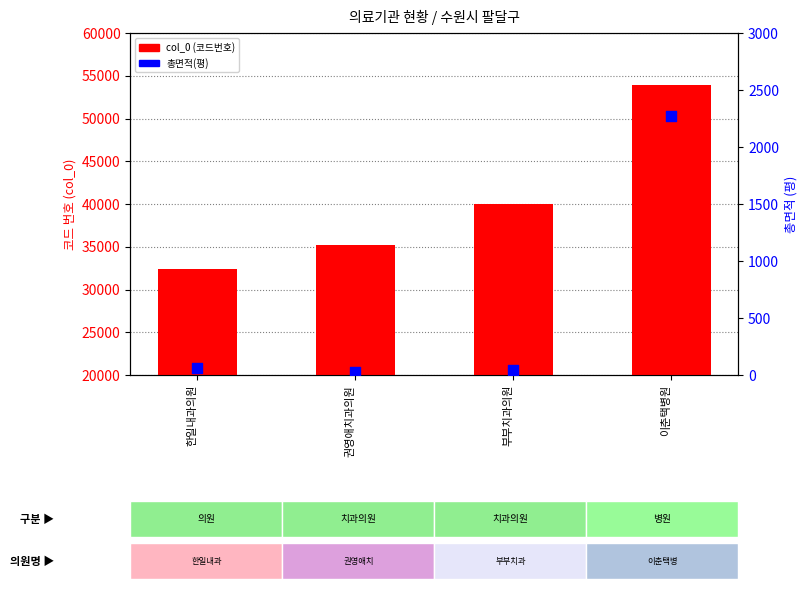

What is the total value across all series at 부부치과의원?

40092.3